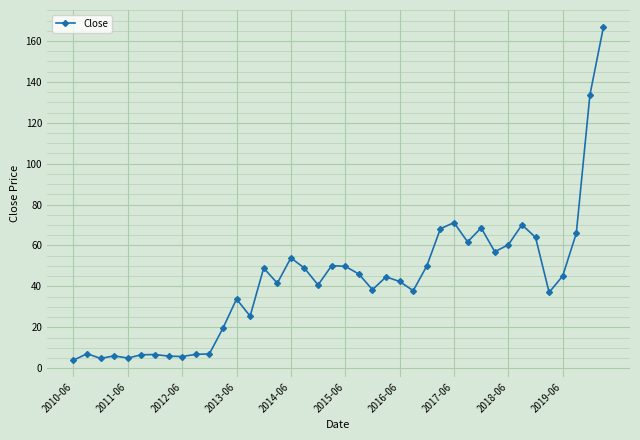

Count the number of categories in the chart.

40